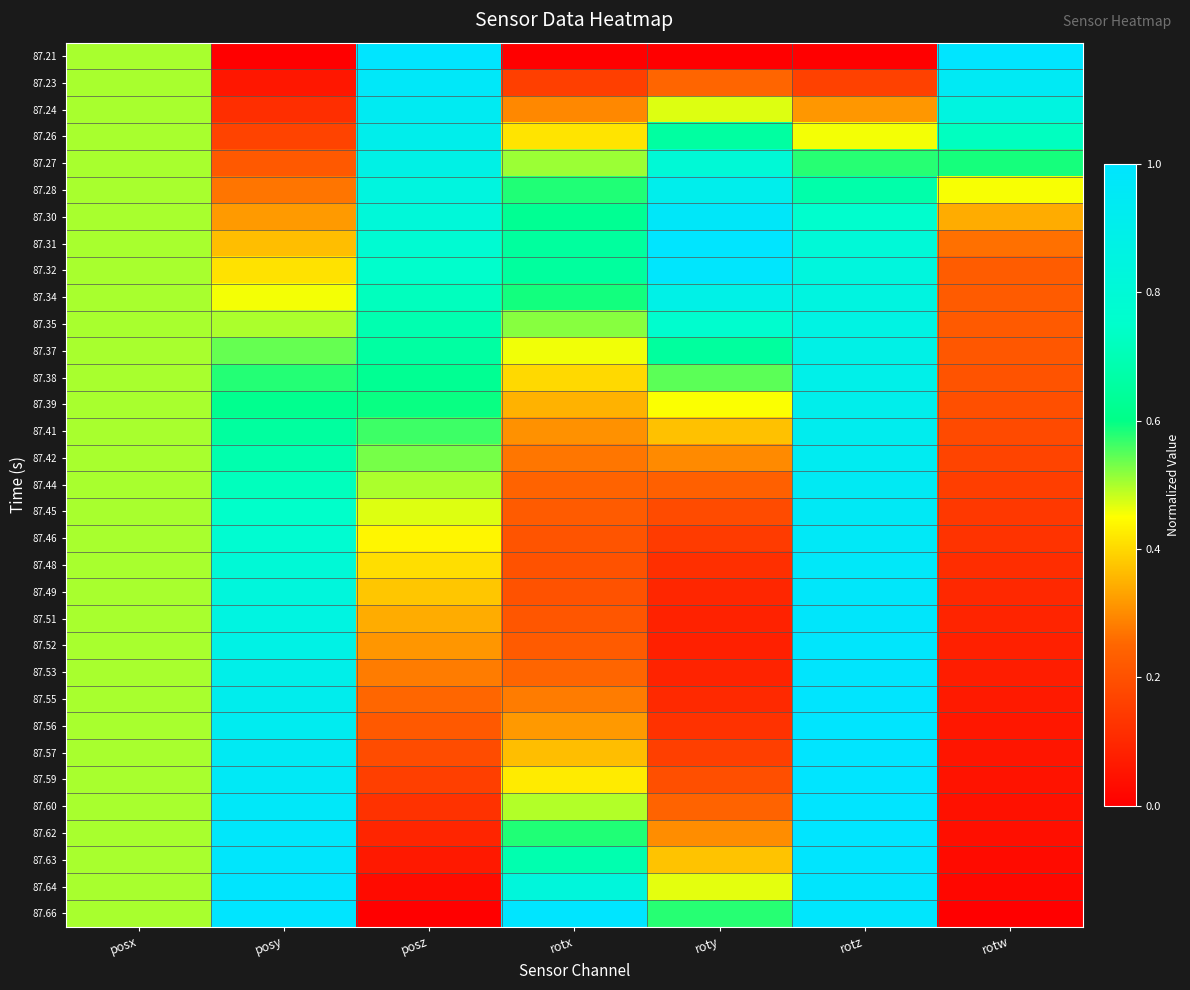

Reading right to left, extract all data points from this chart.

87.21: rotw=1.0	rotz=0.0	roty=0.0	rotx=0.0	posz=1.0	posy=0.0	posx=0.5
87.23: rotw=0.9	rotz=0.2	roty=0.2	rotx=0.2	posz=1.0	posy=0.1	posx=0.5
87.24: rotw=0.9	rotz=0.3	roty=0.5	rotx=0.3	posz=0.9	posy=0.1	posx=0.5
87.26: rotw=0.7	rotz=0.5	roty=0.7	rotx=0.4	posz=0.9	posy=0.2	posx=0.5
87.27: rotw=0.6	rotz=0.6	roty=0.8	rotx=0.5	posz=0.9	posy=0.2	posx=0.5
87.28: rotw=0.5	rotz=0.7	roty=0.9	rotx=0.6	posz=0.8	posy=0.3	posx=0.5
87.30: rotw=0.3	rotz=0.8	roty=1.0	rotx=0.6	posz=0.8	posy=0.3	posx=0.5
87.31: rotw=0.3	rotz=0.8	roty=1.0	rotx=0.6	posz=0.8	posy=0.4	posx=0.5
87.32: rotw=0.2	rotz=0.8	roty=1.0	rotx=0.6	posz=0.8	posy=0.4	posx=0.5
87.34: rotw=0.2	rotz=0.8	roty=0.9	rotx=0.6	posz=0.7	posy=0.5	posx=0.5
87.35: rotw=0.2	rotz=0.9	roty=0.8	rotx=0.5	posz=0.7	posy=0.5	posx=0.5
87.37: rotw=0.2	rotz=0.9	roty=0.6	rotx=0.5	posz=0.7	posy=0.5	posx=0.5
87.38: rotw=0.2	rotz=0.9	roty=0.5	rotx=0.4	posz=0.6	posy=0.6	posx=0.5
87.39: rotw=0.2	rotz=0.9	roty=0.5	rotx=0.4	posz=0.6	posy=0.6	posx=0.5
87.41: rotw=0.2	rotz=0.9	roty=0.4	rotx=0.3	posz=0.6	posy=0.7	posx=0.5
87.42: rotw=0.2	rotz=0.9	roty=0.3	rotx=0.3	posz=0.5	posy=0.7	posx=0.5
87.44: rotw=0.2	rotz=0.9	roty=0.2	rotx=0.2	posz=0.5	posy=0.7	posx=0.5
87.45: rotw=0.1	rotz=1.0	roty=0.2	rotx=0.2	posz=0.5	posy=0.7	posx=0.5
87.46: rotw=0.1	rotz=1.0	roty=0.1	rotx=0.2	posz=0.4	posy=0.8	posx=0.5
87.48: rotw=0.1	rotz=1.0	roty=0.1	rotx=0.2	posz=0.4	posy=0.8	posx=0.5
87.49: rotw=0.1	rotz=1.0	roty=0.1	rotx=0.2	posz=0.4	posy=0.8	posx=0.5
87.51: rotw=0.1	rotz=1.0	roty=0.1	rotx=0.2	posz=0.3	posy=0.9	posx=0.5
87.52: rotw=0.1	rotz=1.0	roty=0.1	rotx=0.2	posz=0.3	posy=0.9	posx=0.5
87.53: rotw=0.1	rotz=1.0	roty=0.1	rotx=0.2	posz=0.3	posy=0.9	posx=0.5
87.55: rotw=0.1	rotz=1.0	roty=0.1	rotx=0.3	posz=0.3	posy=0.9	posx=0.5
87.56: rotw=0.1	rotz=1.0	roty=0.1	rotx=0.3	posz=0.2	posy=0.9	posx=0.5
87.57: rotw=0.1	rotz=1.0	roty=0.2	rotx=0.4	posz=0.2	posy=0.9	posx=0.5
87.59: rotw=0.0	rotz=1.0	roty=0.2	rotx=0.4	posz=0.2	posy=1.0	posx=0.5
87.60: rotw=0.0	rotz=1.0	roty=0.2	rotx=0.5	posz=0.1	posy=1.0	posx=0.5
87.62: rotw=0.0	rotz=1.0	roty=0.3	rotx=0.6	posz=0.1	posy=1.0	posx=0.5
87.63: rotw=0.0	rotz=1.0	roty=0.4	rotx=0.7	posz=0.1	posy=1.0	posx=0.5
87.64: rotw=0.0	rotz=1.0	roty=0.5	rotx=0.8	posz=0.0	posy=1.0	posx=0.5
87.66: rotw=0.0	rotz=1.0	roty=0.6	rotx=1.0	posz=0.0	posy=1.0	posx=0.5